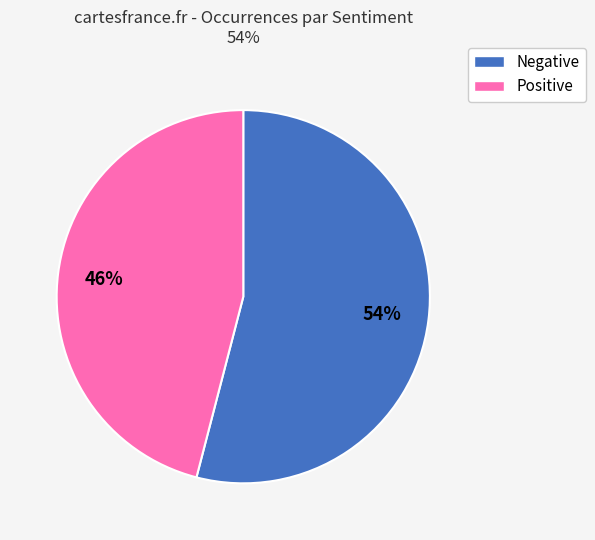

To the nearest percent, what is the difference between the largest and smallest slice percentages?

8%